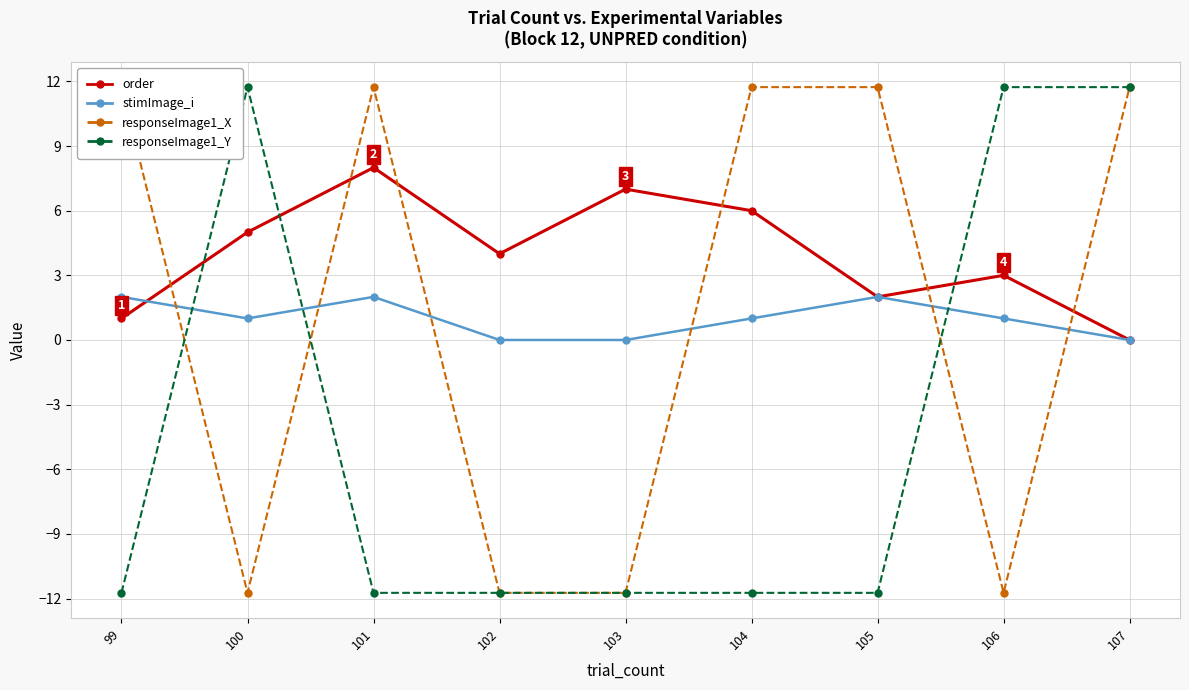

What is the average value of the responseImage1_Y series?

-3.9